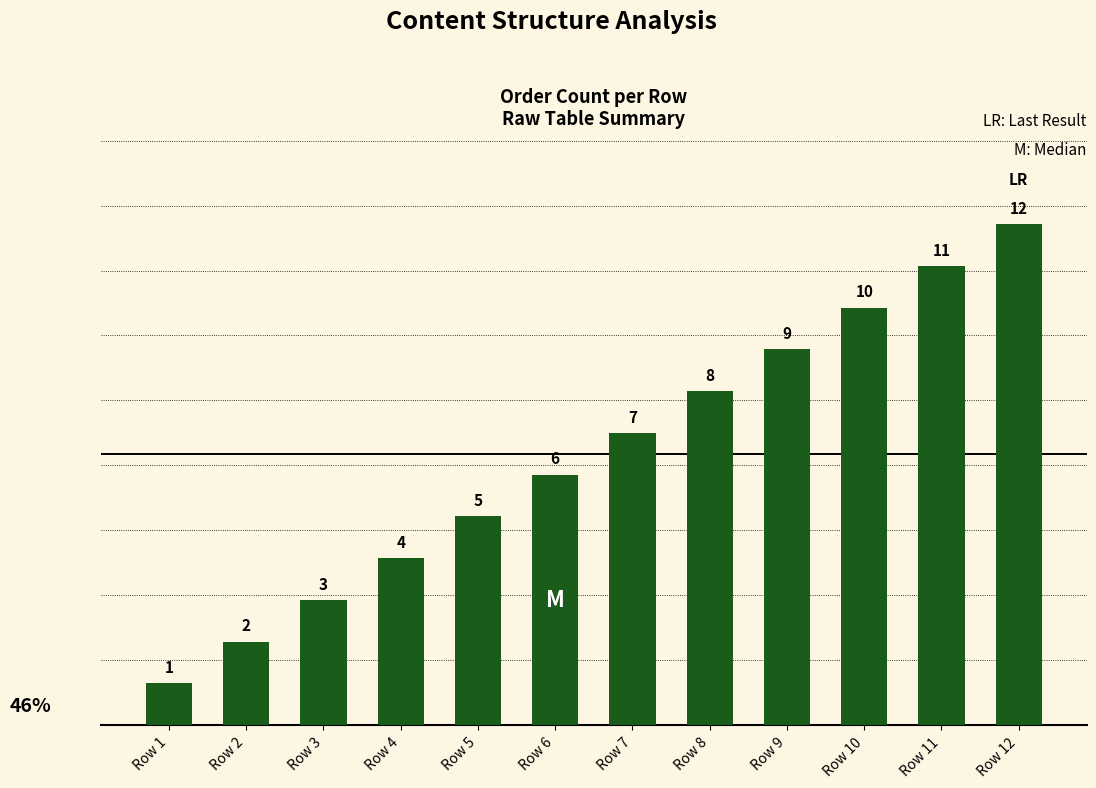

The value at Row 2 is 1. True or false?

False